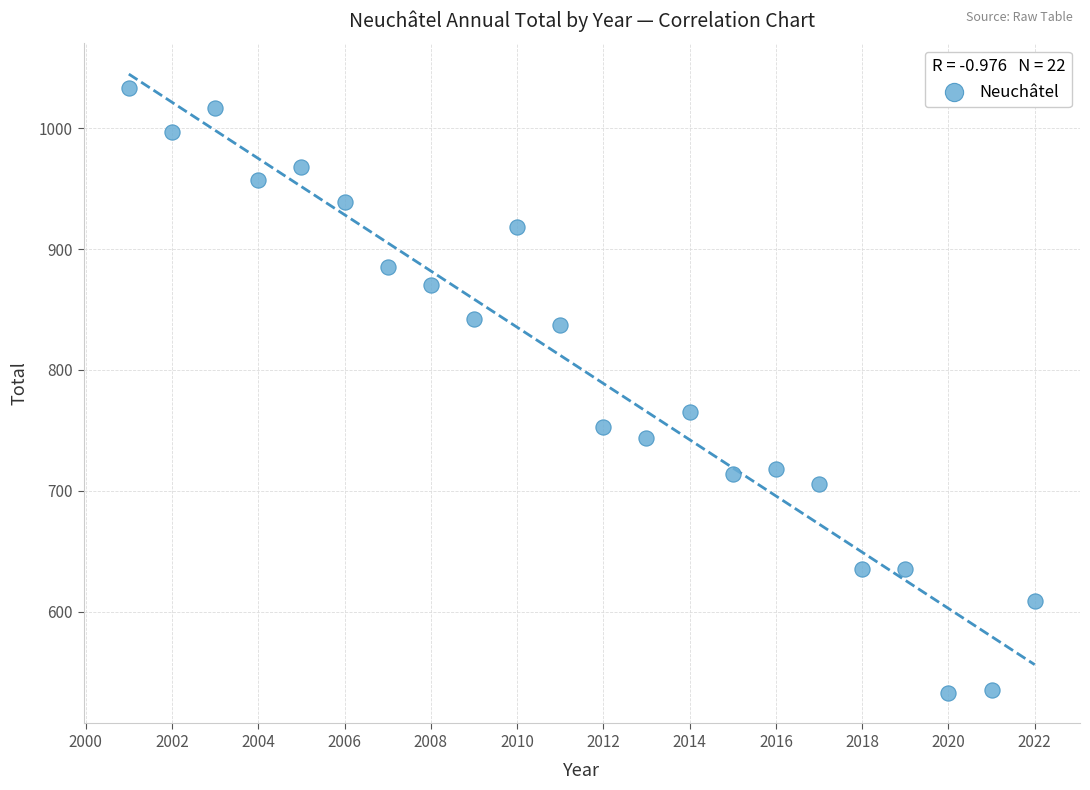

What Y value in the scatter plot is closest to 783?

765